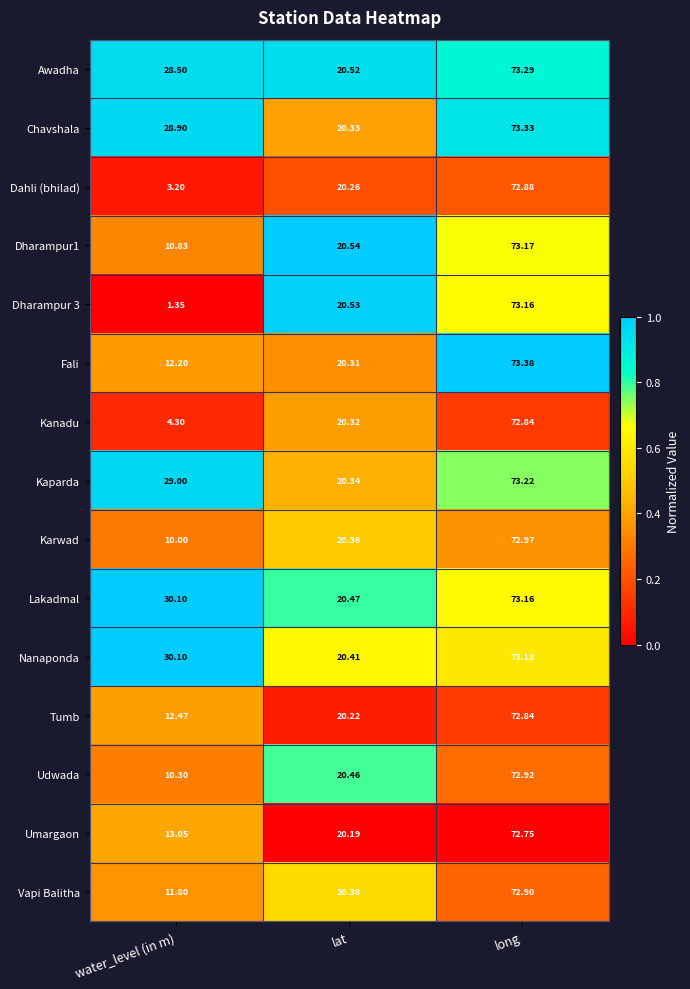

Which category has the highest value in the Nanaponda series?

long